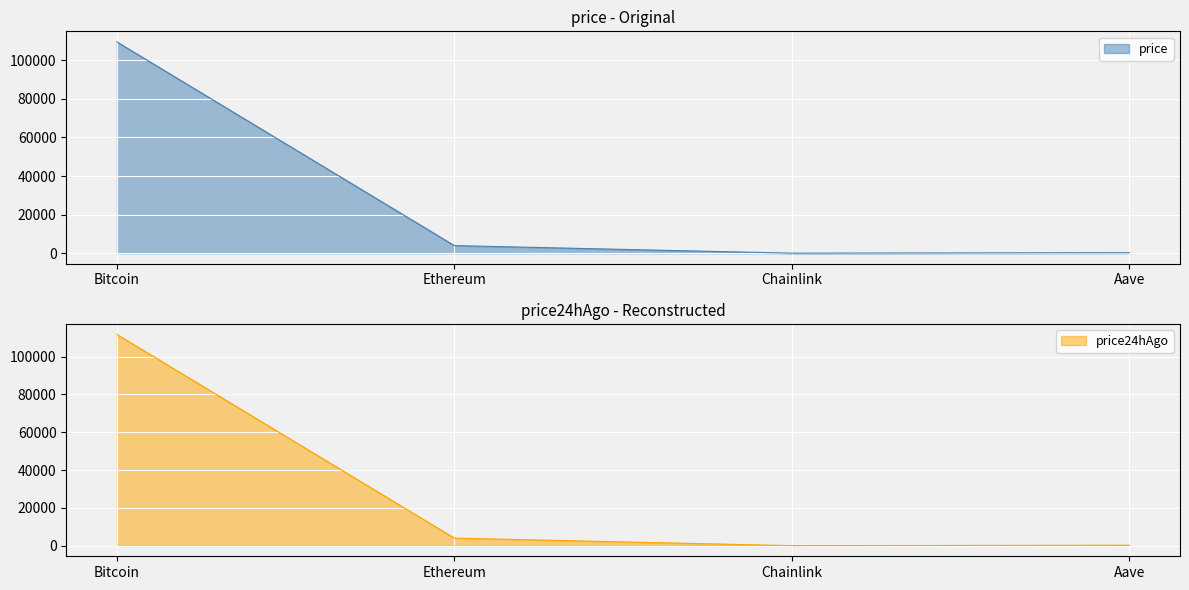

At which category does the chart reach its minimum across all series?

Chainlink